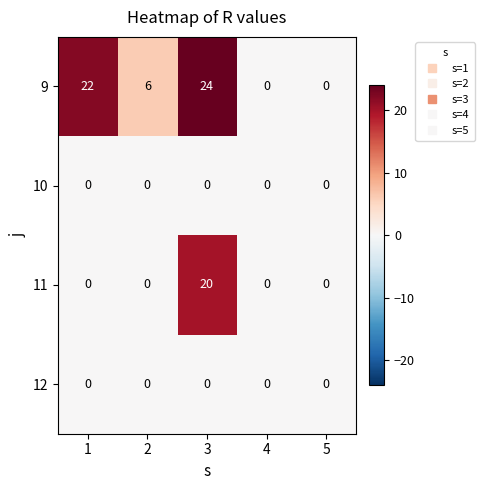

Which series has the largest total across all categories?

9